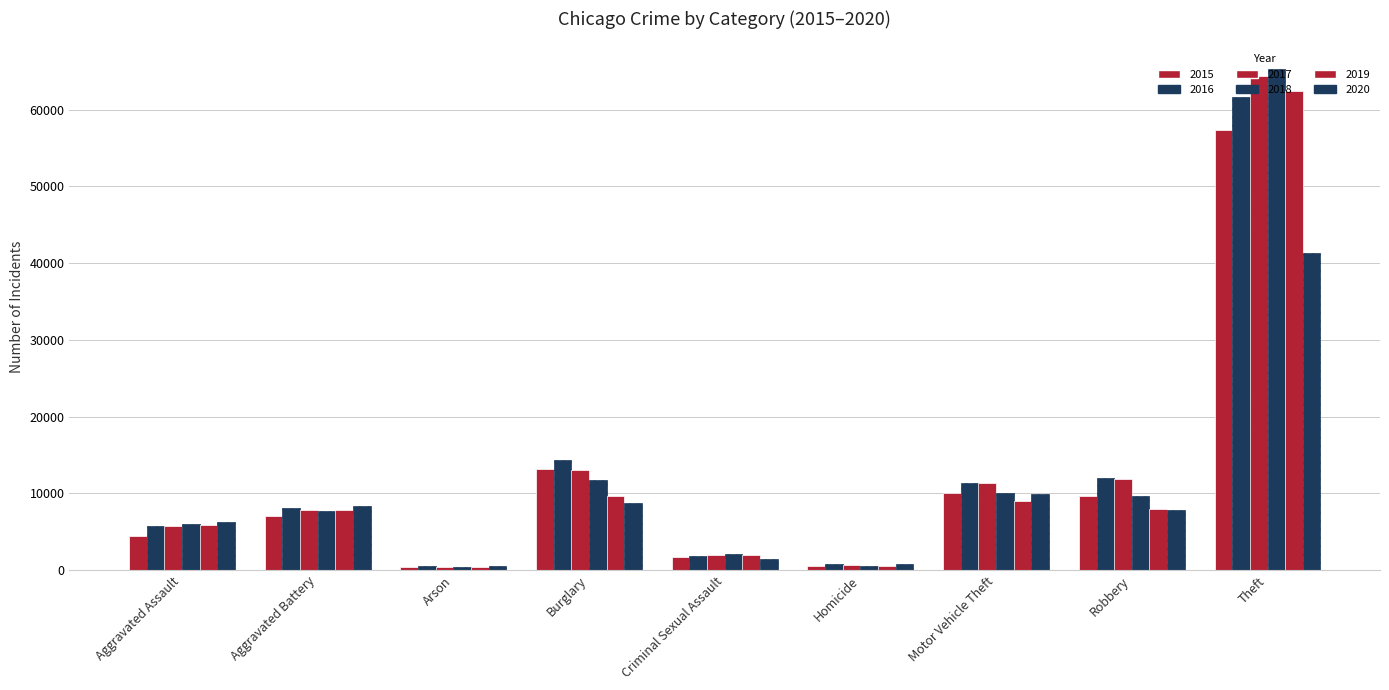

Which has a higher value, Robbery or Theft?

Theft